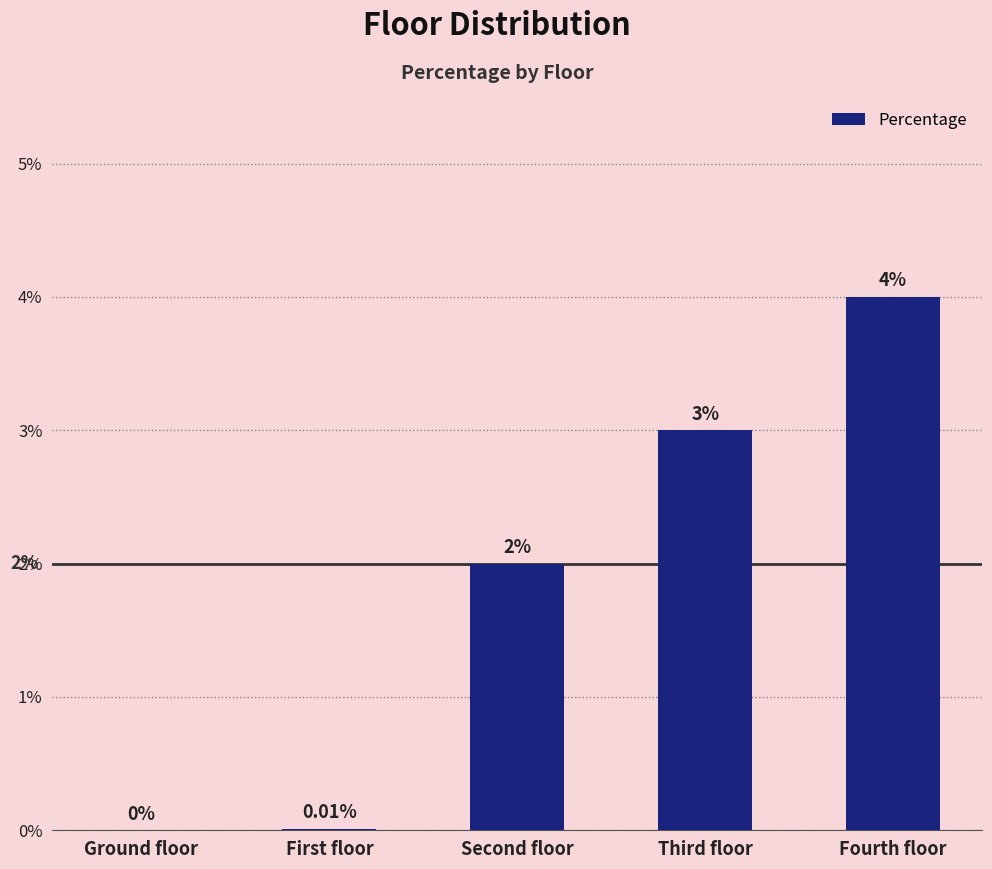

Count the number of data series in this chart.

1